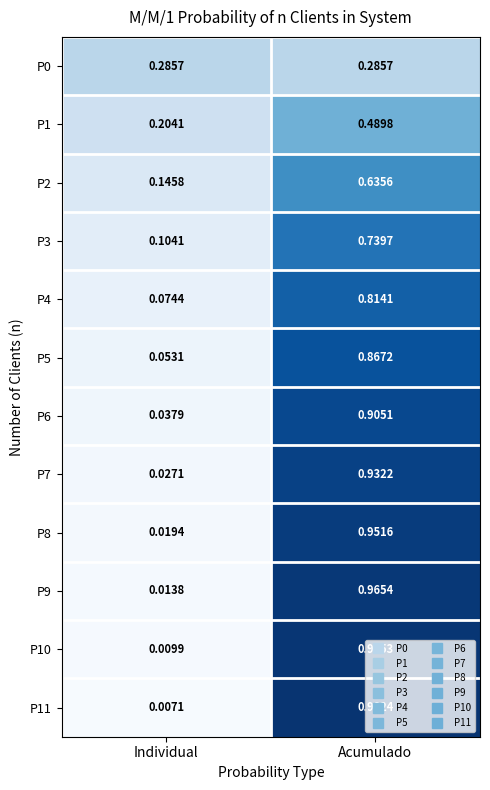

At which category does the chart reach its peak across all series?

Acumulado